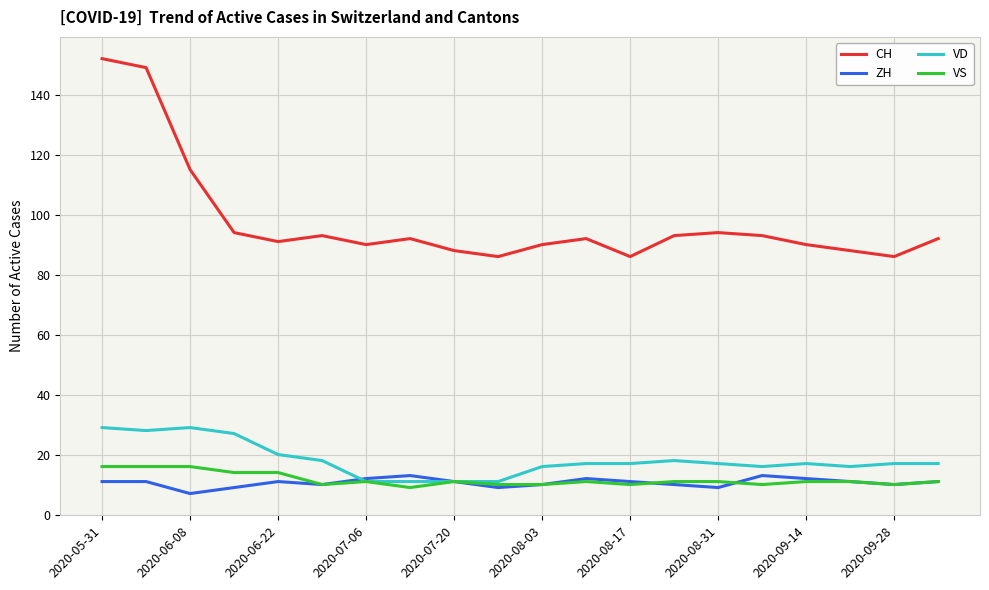

True or false: ZH and CH intersect in this chart.

False